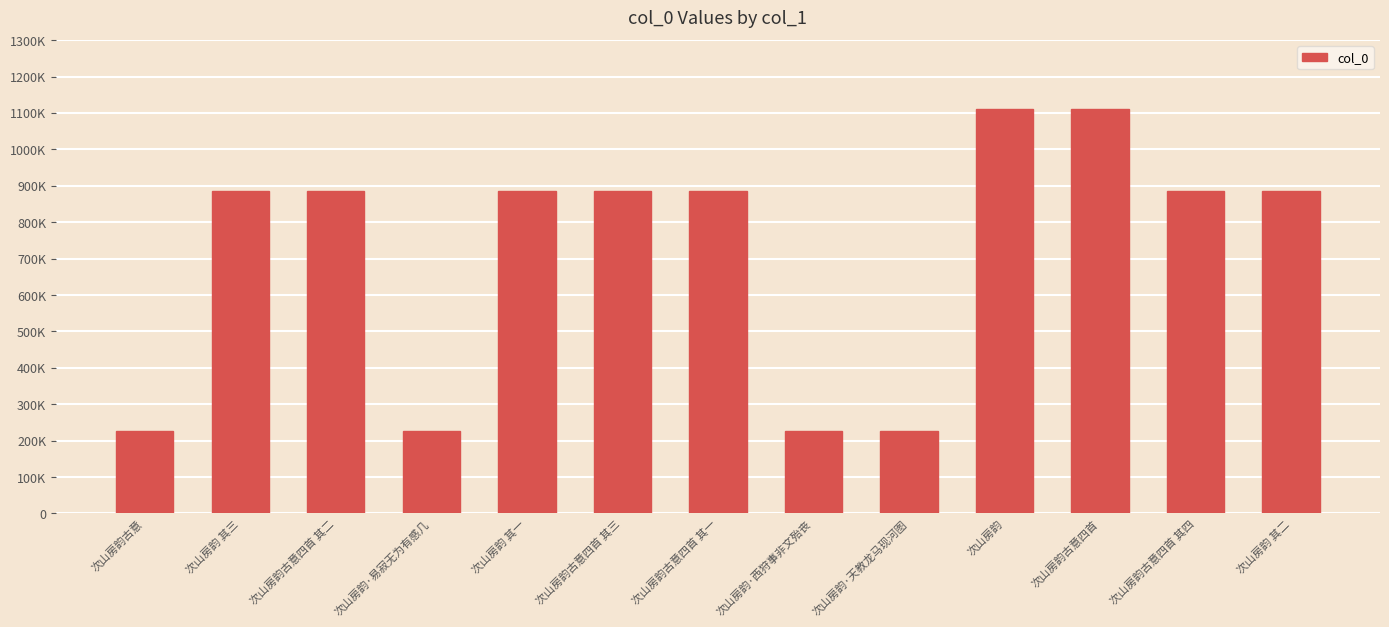

Does the chart contain any negative values?

No